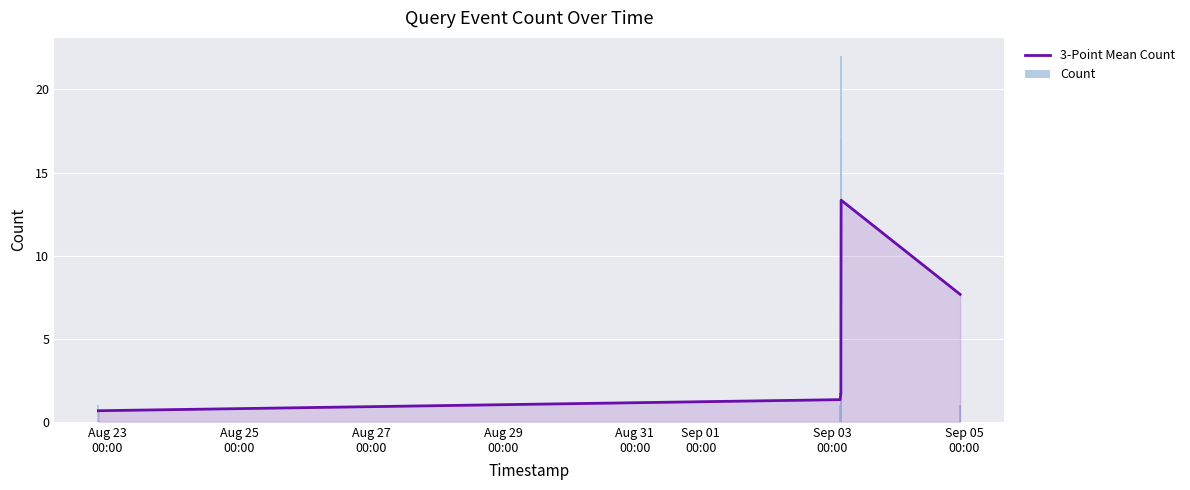

Does the chart contain any negative values?

No